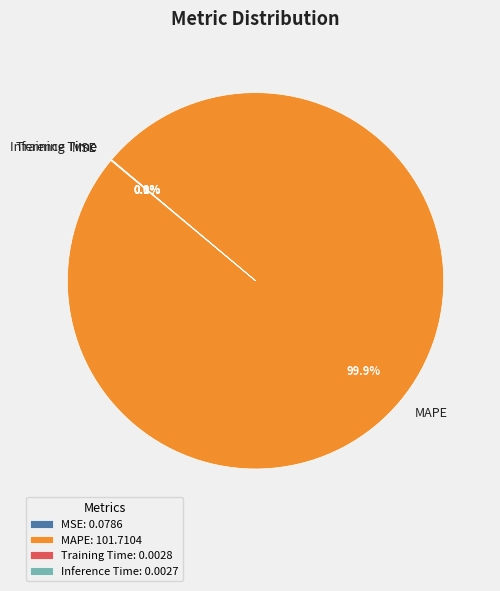

How much of the chart is everything except MAPE?

0.1%